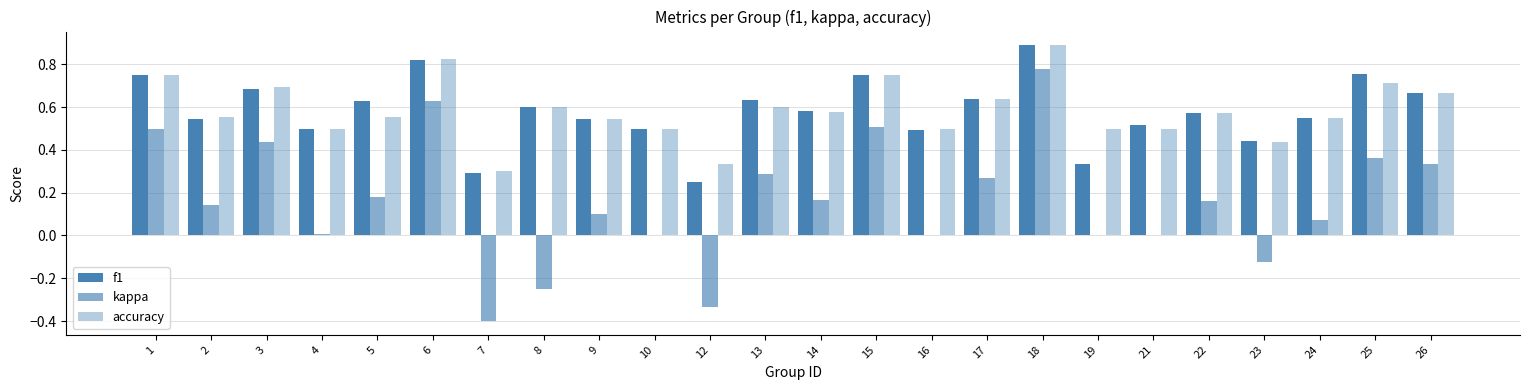

Are the bars horizontal?

No